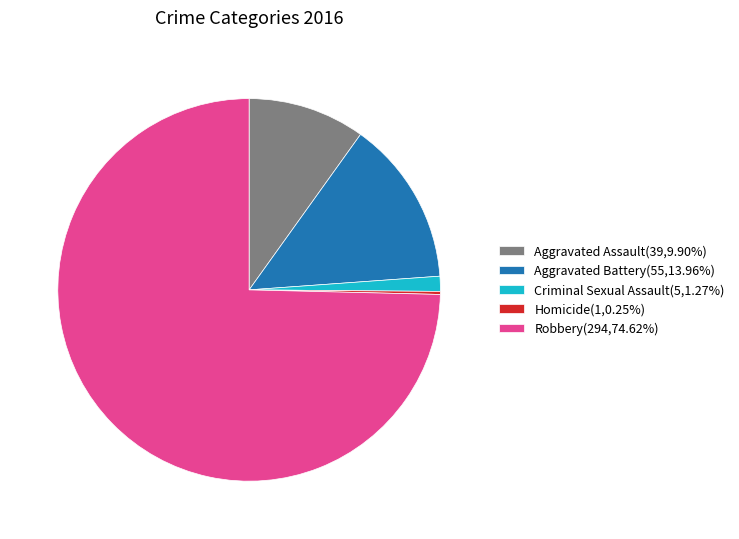

Which has a higher value, Robbery or Aggravated Assault?

Robbery